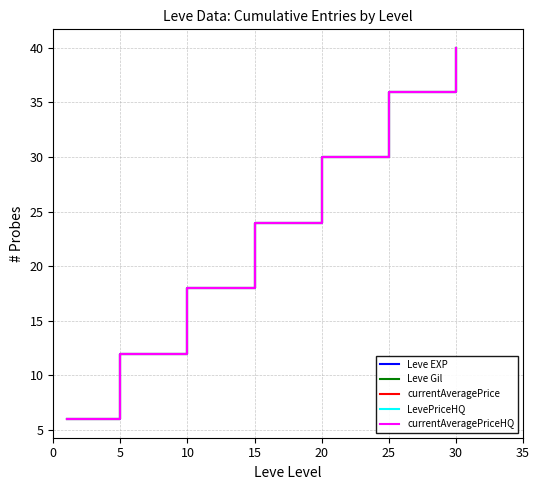

How many lines are shown in the chart?

5